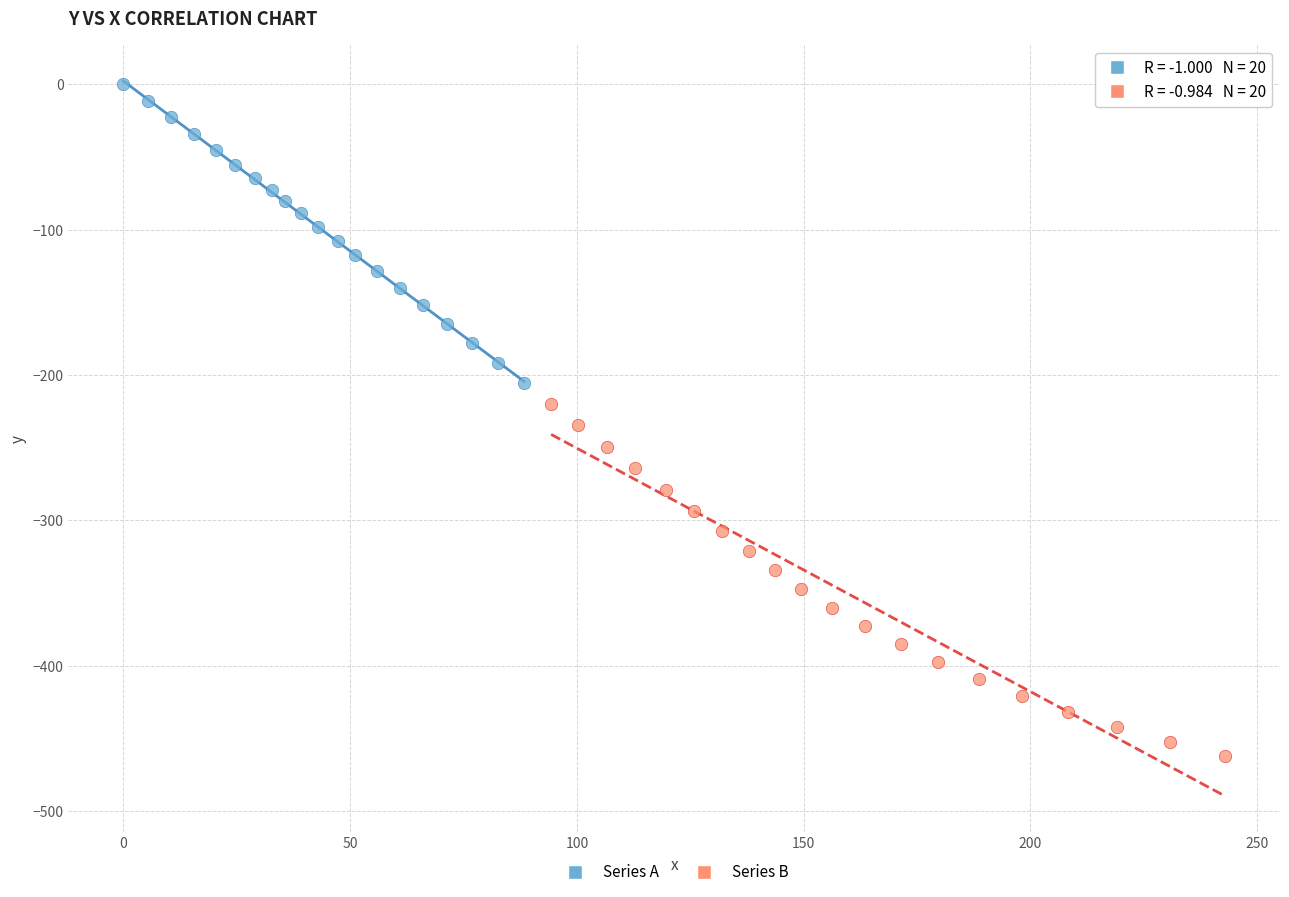

Which series has the largest Y range (max minus min)?

Series B